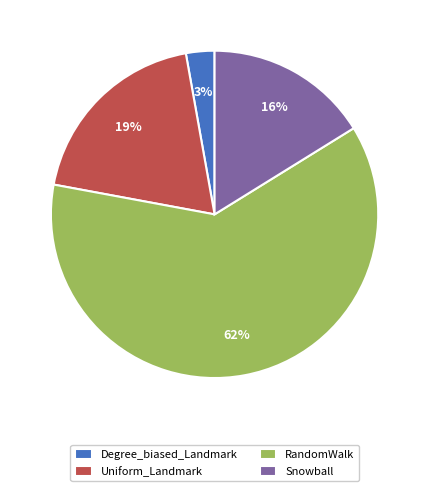

Which slice is the largest?

RandomWalk